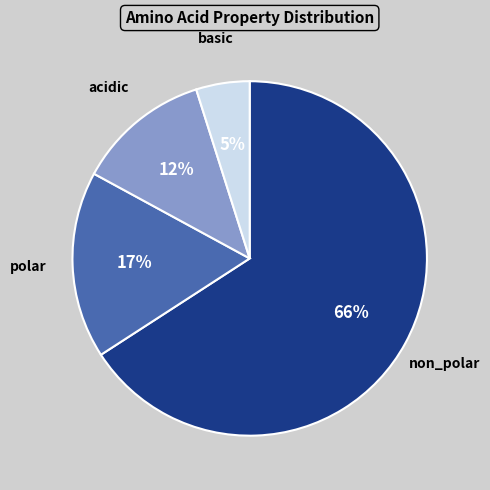

What is the smallest slice in the pie chart?

basic